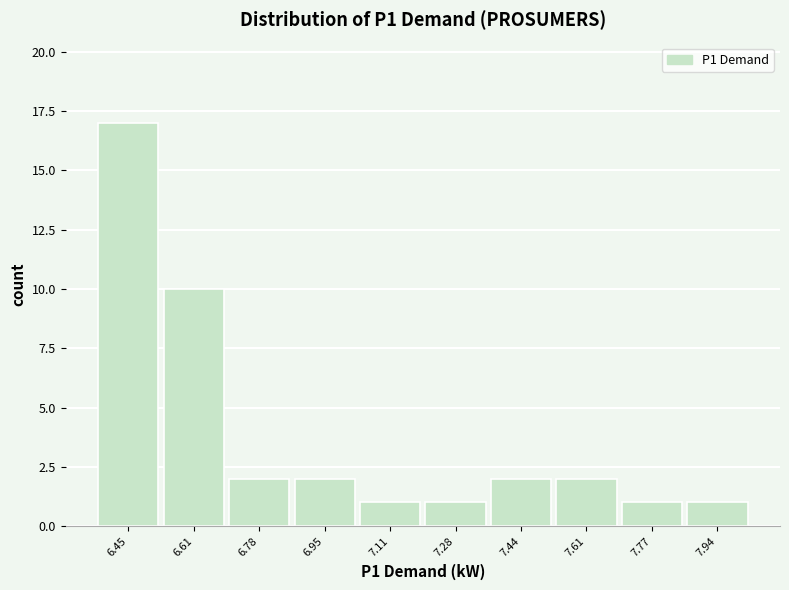

Reading left to right, extract all data points from this chart.

17	10	2	2	1	1	2	2	1	1